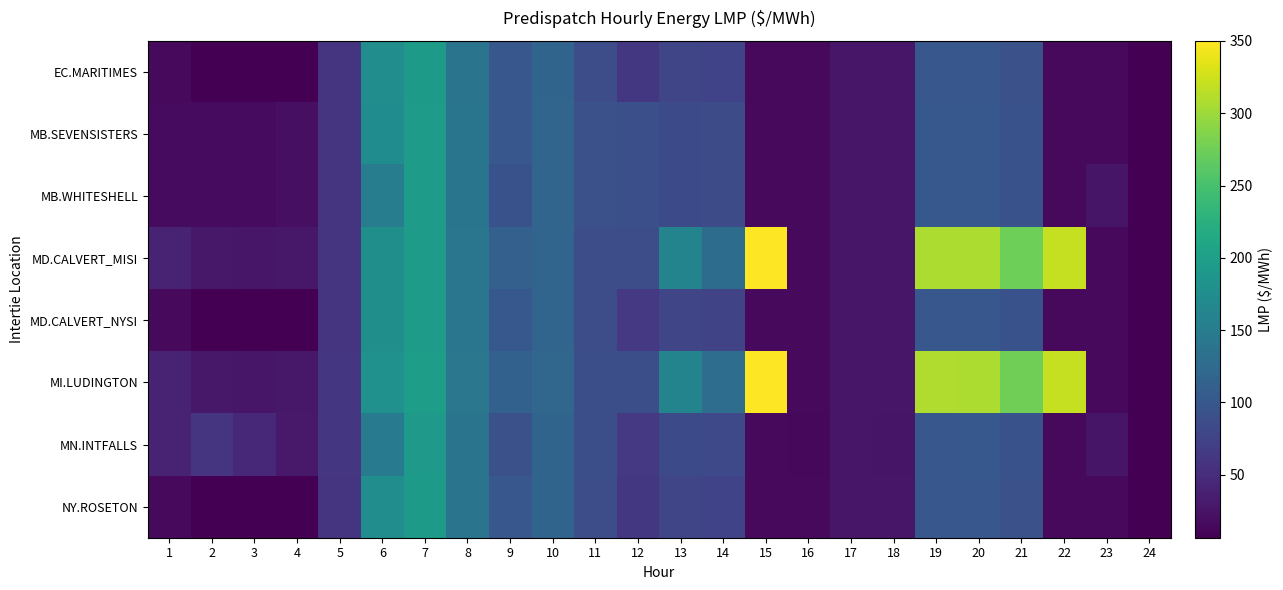

Which series has the widest spread of values?

MI.LUDINGTON